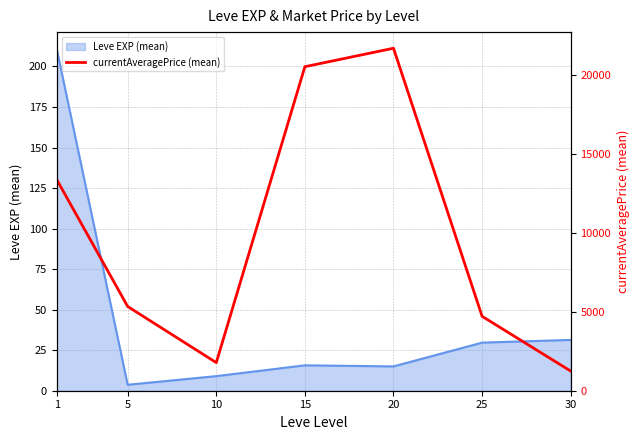

True or false: the data has more than 2 interior local peaks.

False